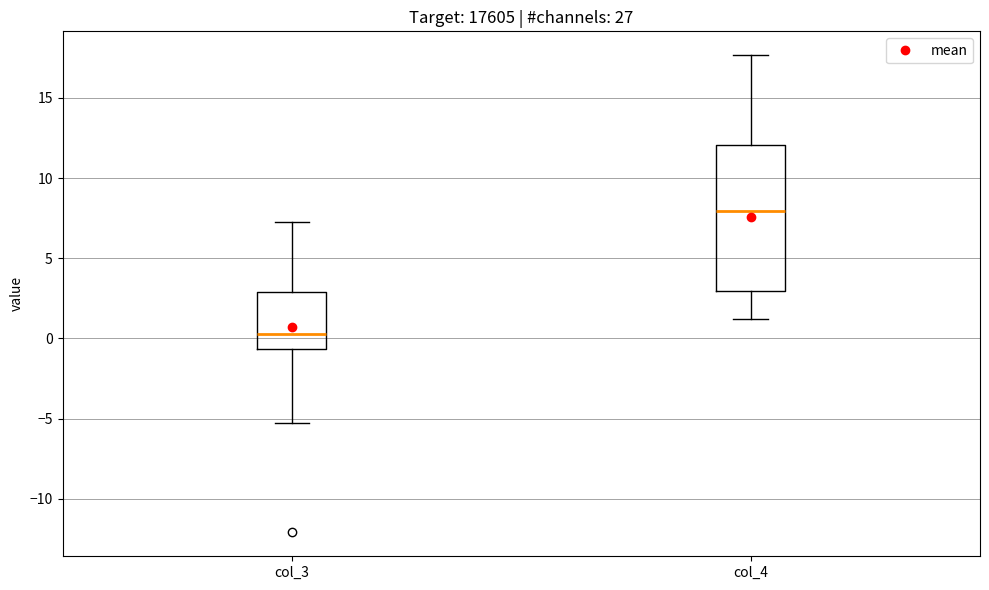

Comparing the boxes themselves (not the whiskers), which one is the tallest?

col_4